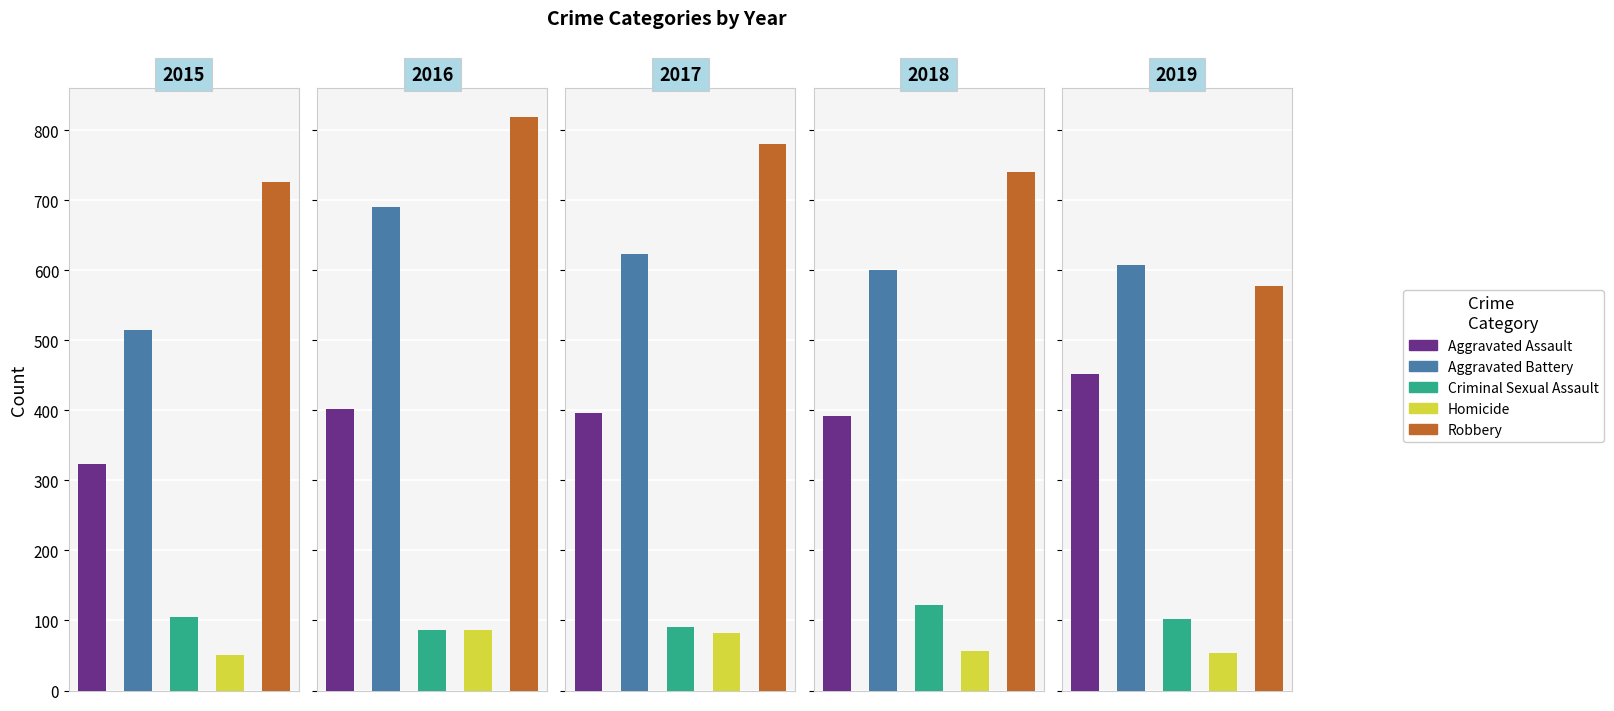

Does the chart contain any negative values?

No